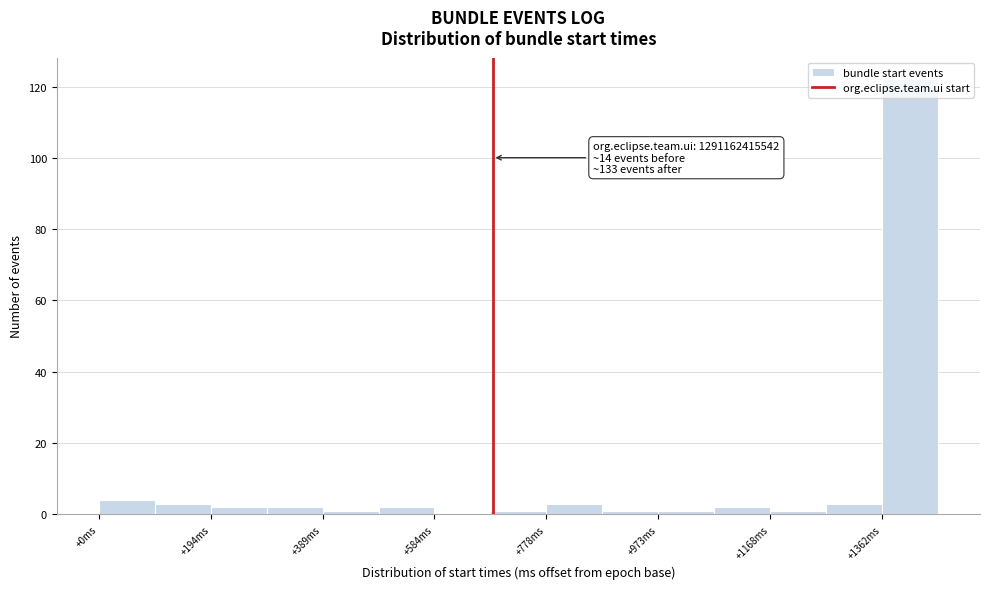

Over which range of the x-axis is the bar tallest?

1360 to 1460